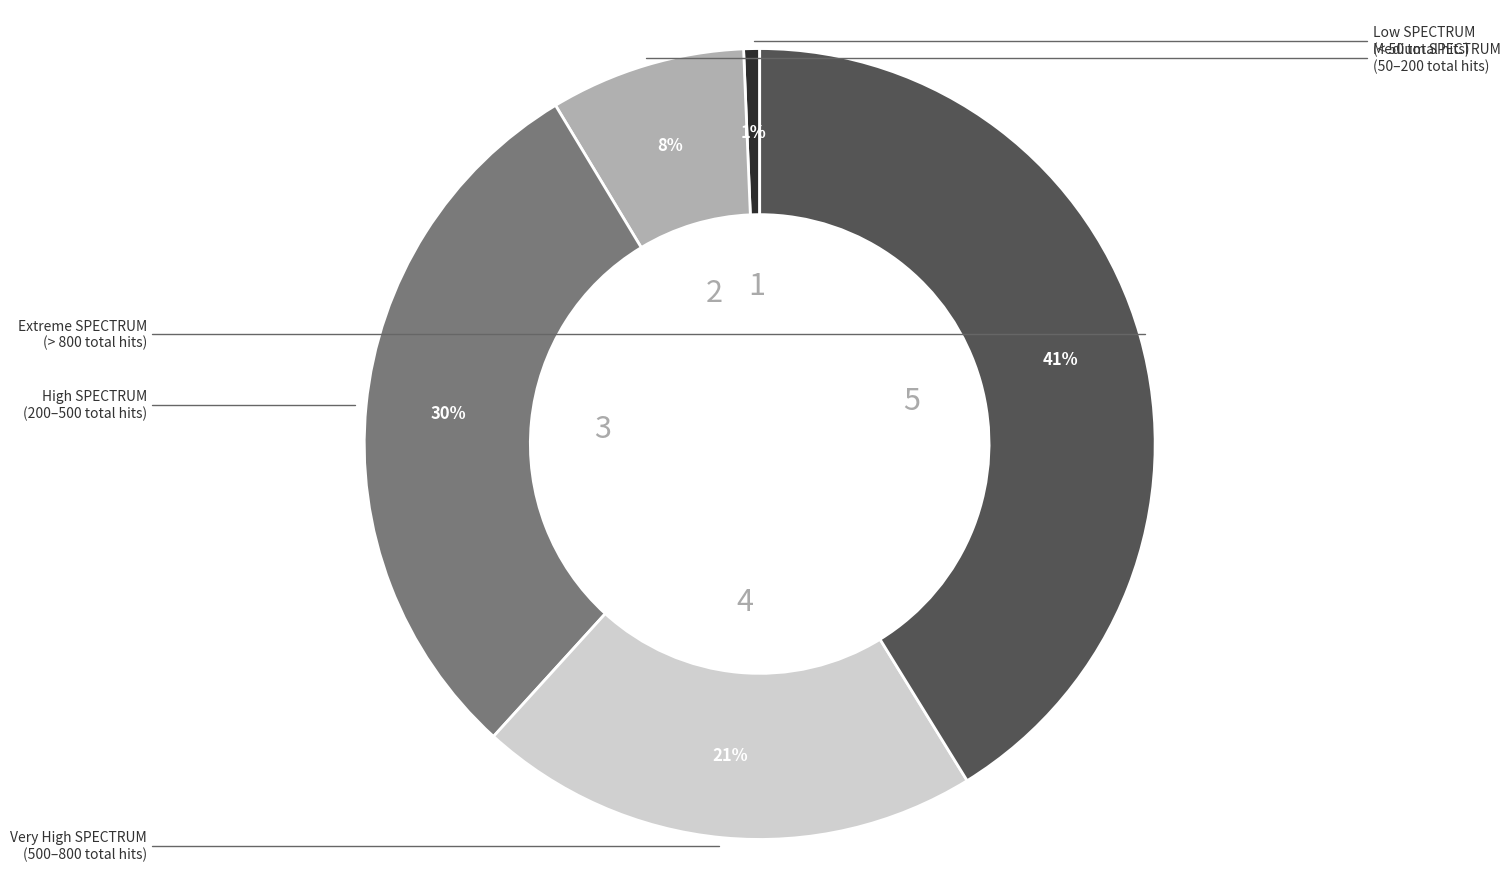

Is there a majority slice in this chart?

No